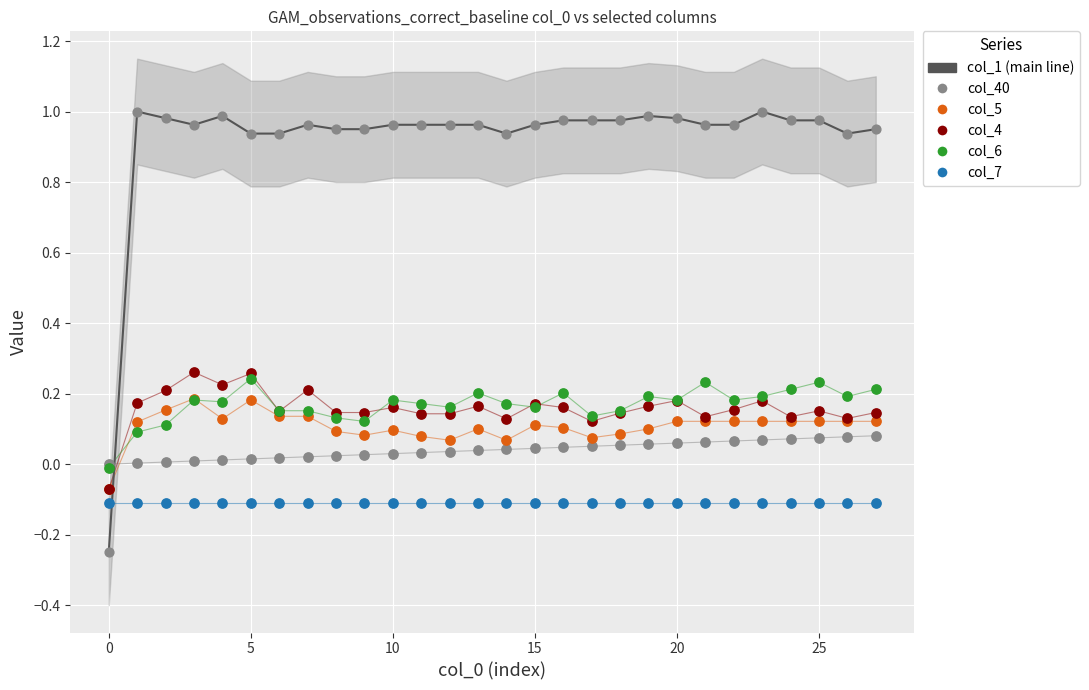

Is the value of col_5 at 13 greater than the value of col_6 at 5?

No